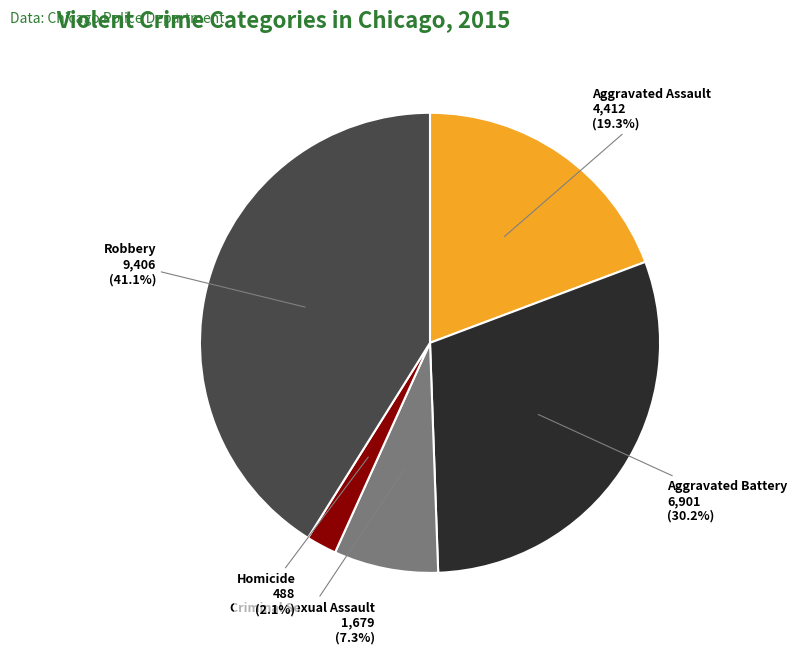

Rank the categories by value from highest to lowest.

Robbery, Aggravated Battery, Aggravated Assault, Criminal Sexual Assault, Homicide